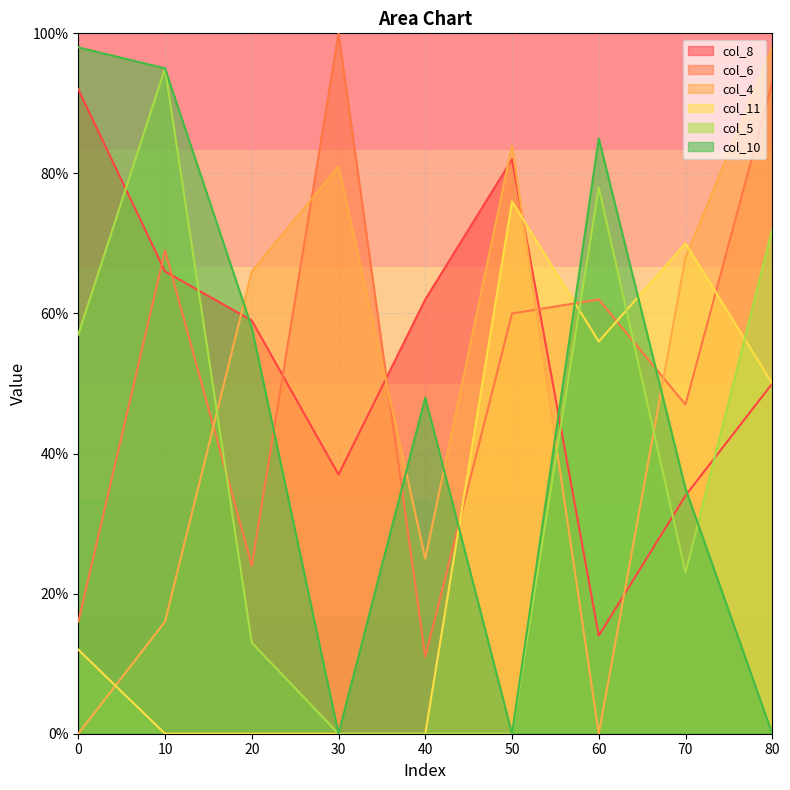

In col_8, how many points are higher than both neighbors (excluding endpoints)?

1